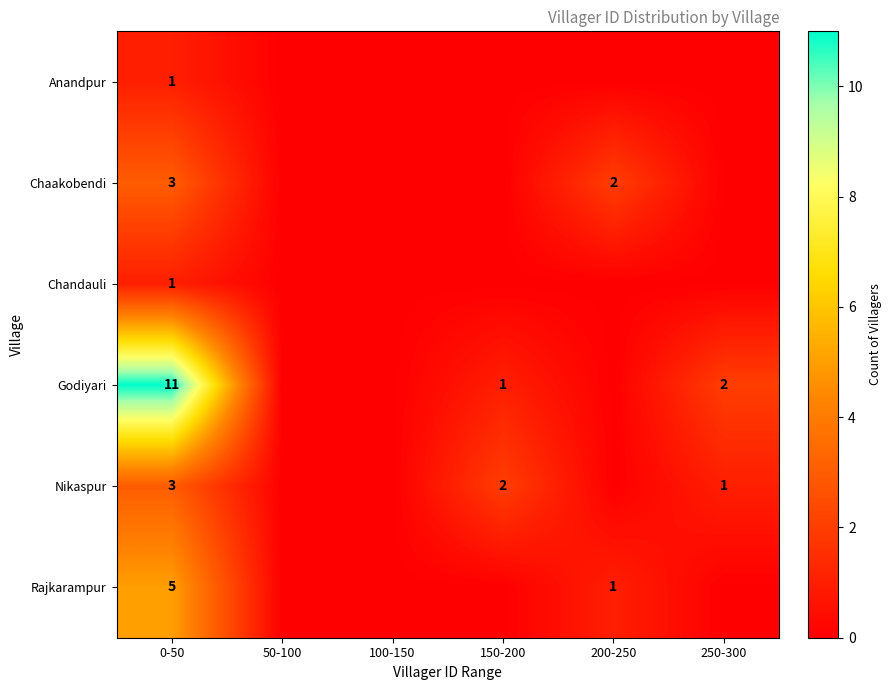

At how many categories does at least one series exceed 1?

4